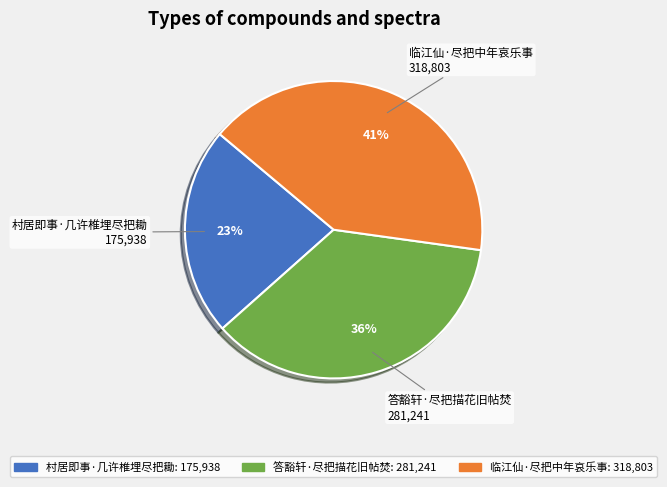

Is it true that 临江仙·尽把中年哀乐事 is 50% of the pie?

False